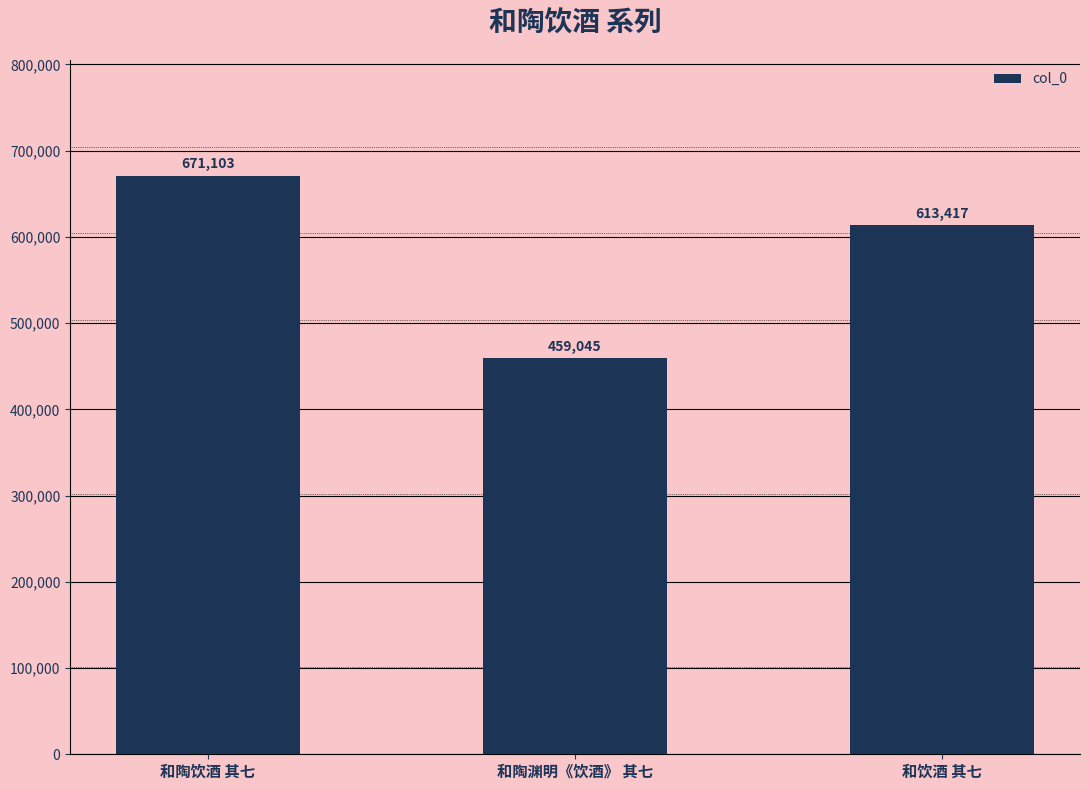

True or false: the data shows 613417 at 和饮酒 其七.

True